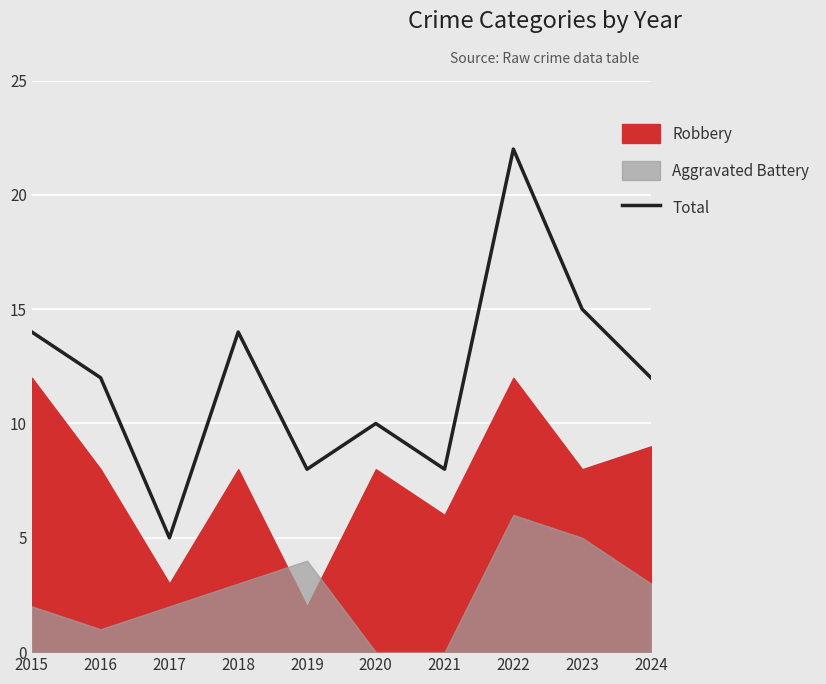

Reading left to right, list all the values displayed in this chart.

2015=14	2016=12	2017=5	2018=14	2019=8	2020=10	2021=8	2022=22	2023=15	2024=12